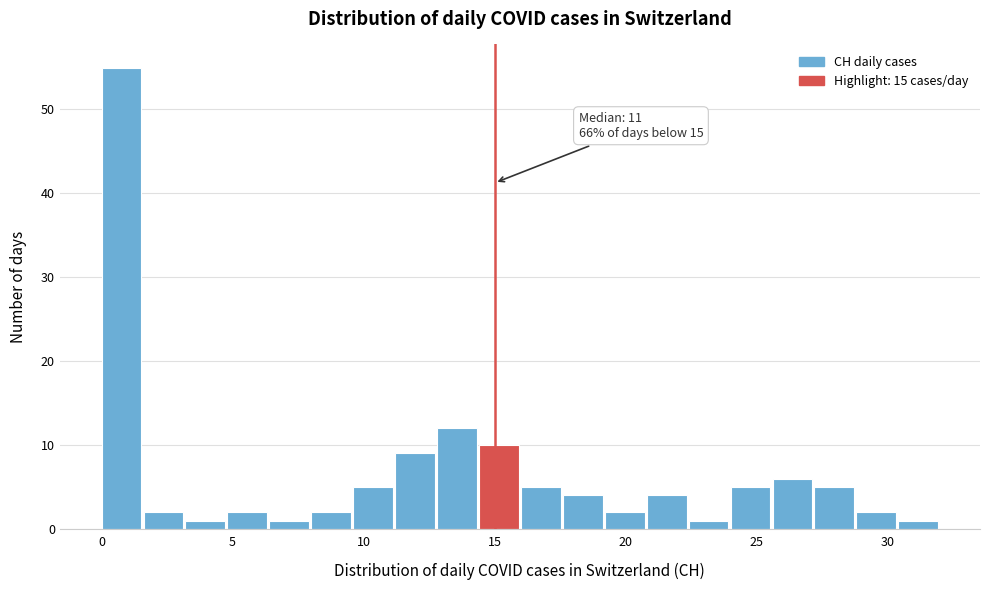

Read against the x-axis, roughly where is the centre of the tallest bar?

1.0